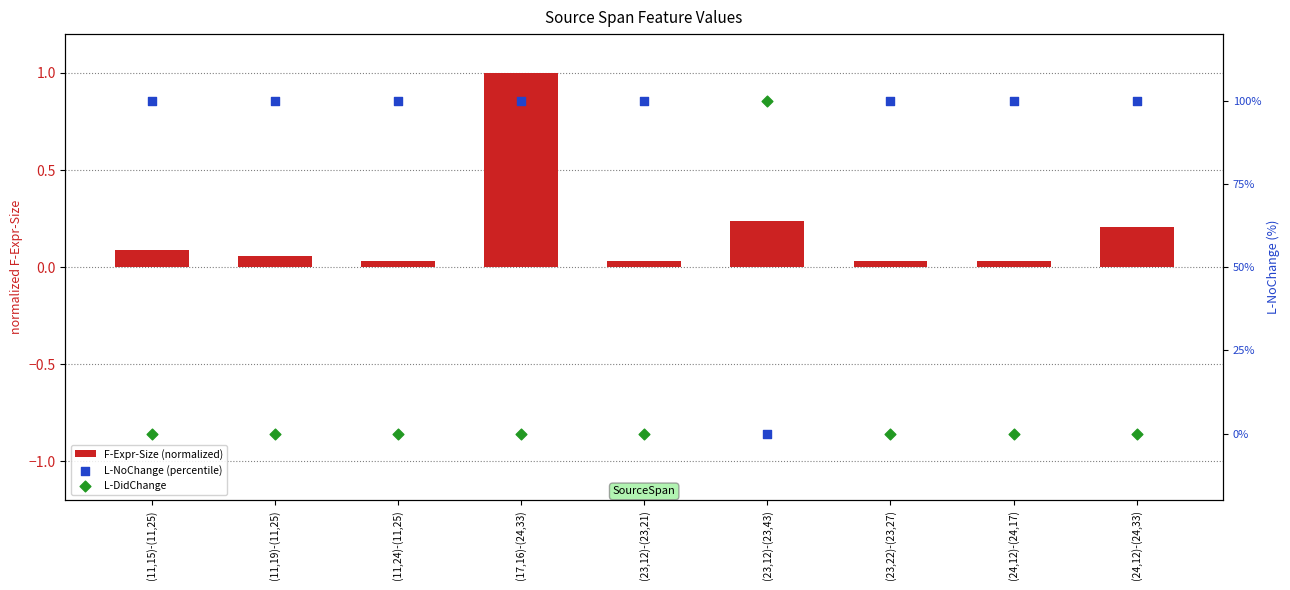

Is the value of L-NoChange (percentile) at (11,19)-(11,25) greater than the value of F-Expr-Size (normalized) at (11,24)-(11,25)?

Yes